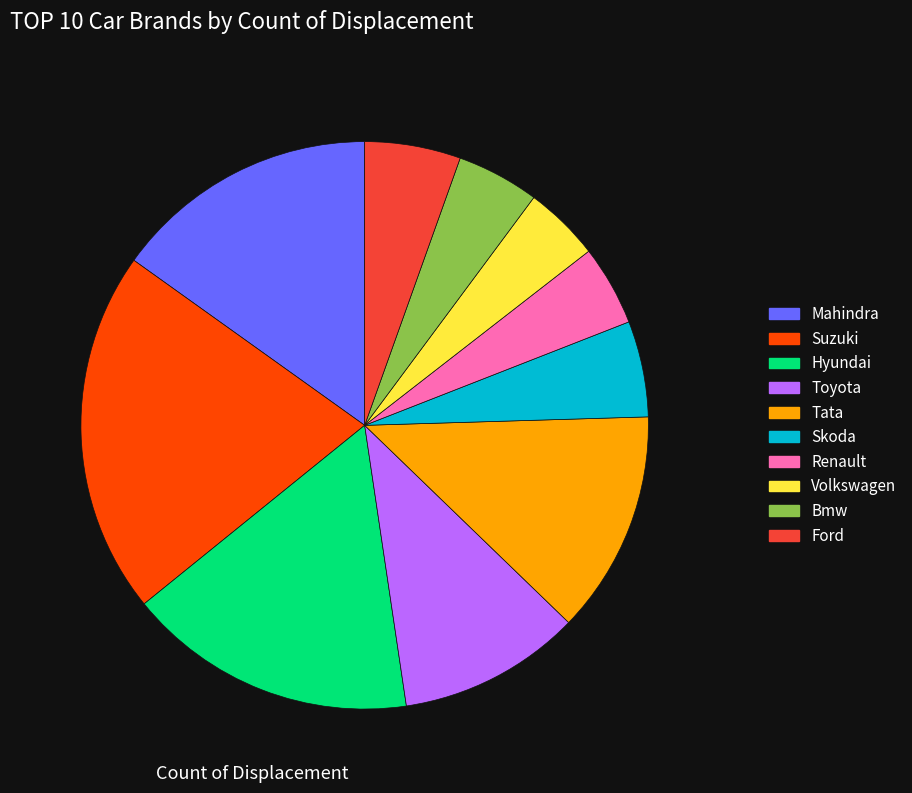

What is the largest slice in the pie chart?

Suzuki